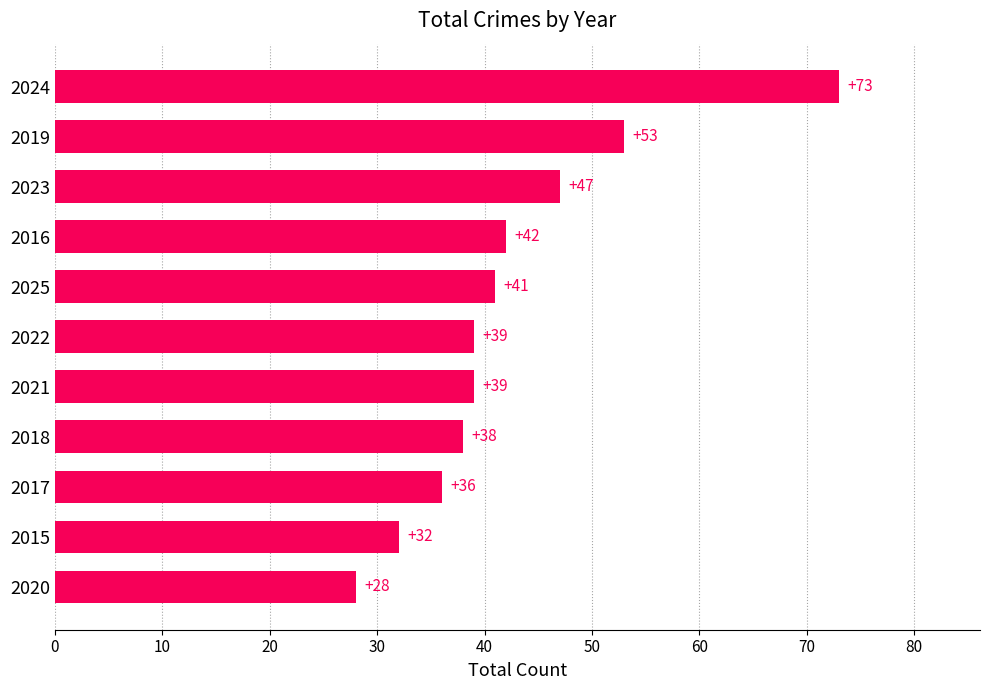

What is the approximate value at 2022, to the nearest 10?

40